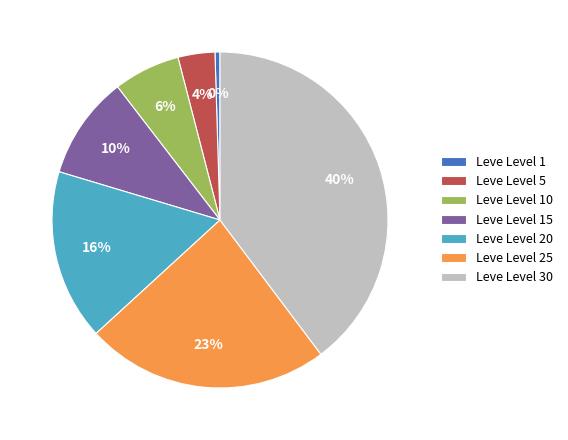

Between Leve Level 30 and Leve Level 20, which is larger?

Leve Level 30